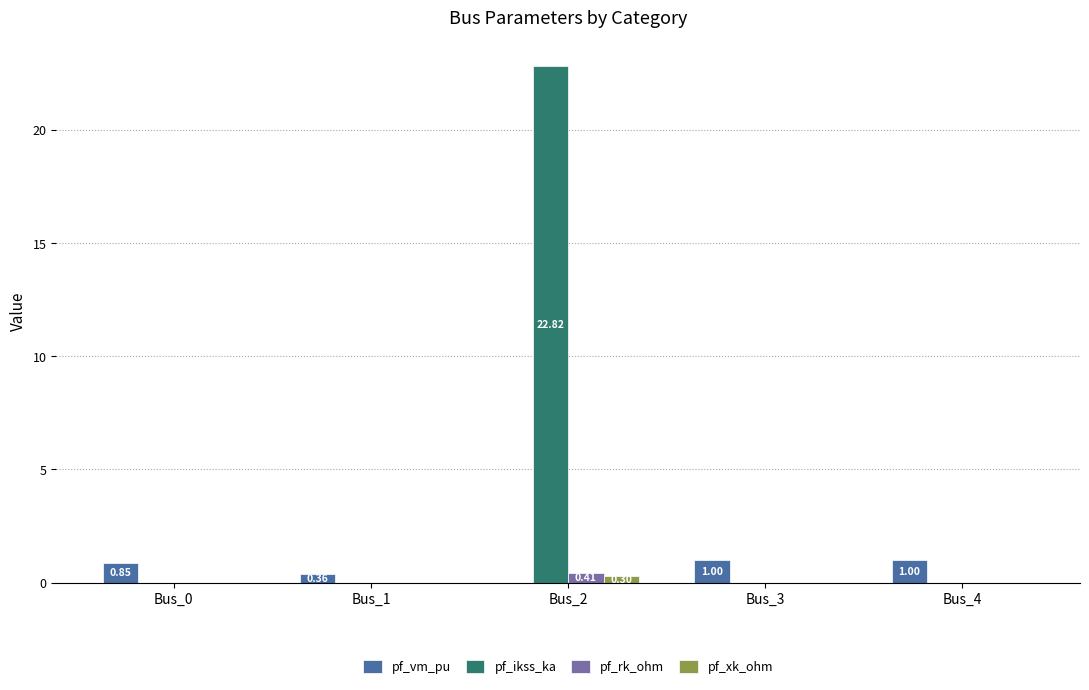

What is the average value of the pf_rk_ohm series?

0.1